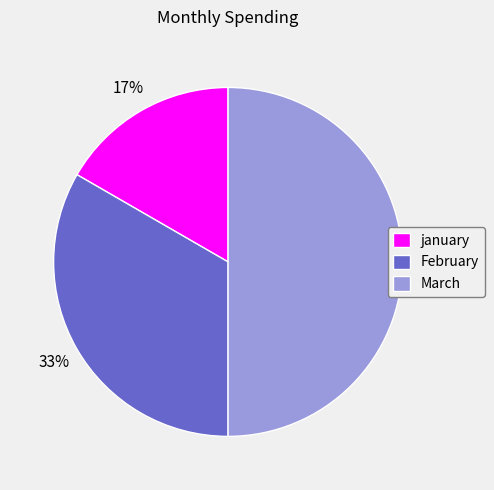

True or false: March accounts for 50% of the total.

True